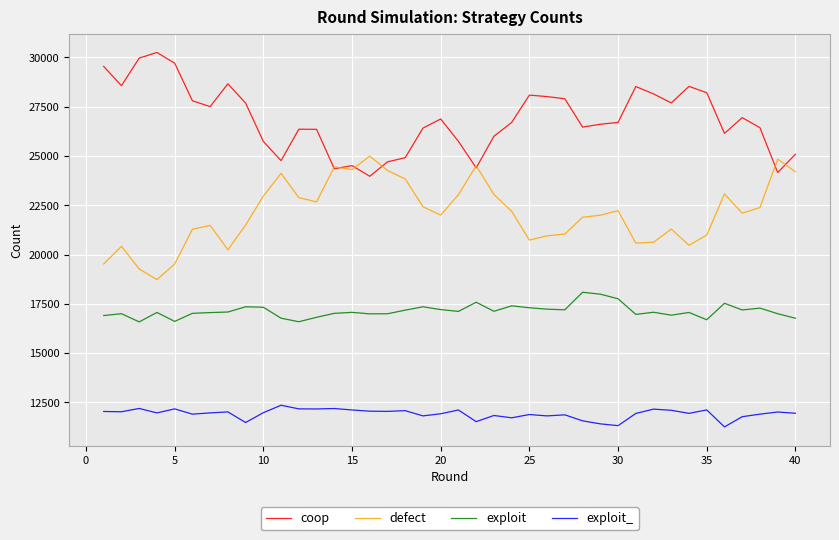

What is the maximum value shown in the chart?

30254